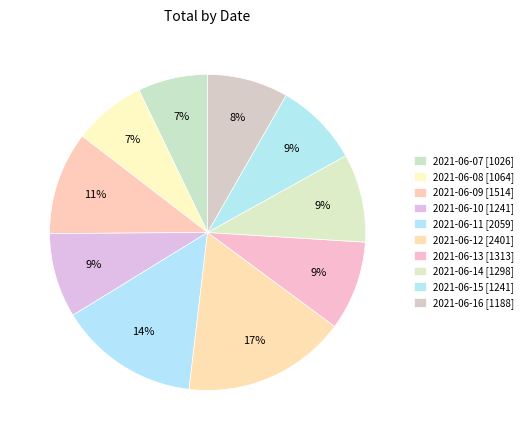

The 2021-06-07 slice represents 13% of the pie. True or false?

False